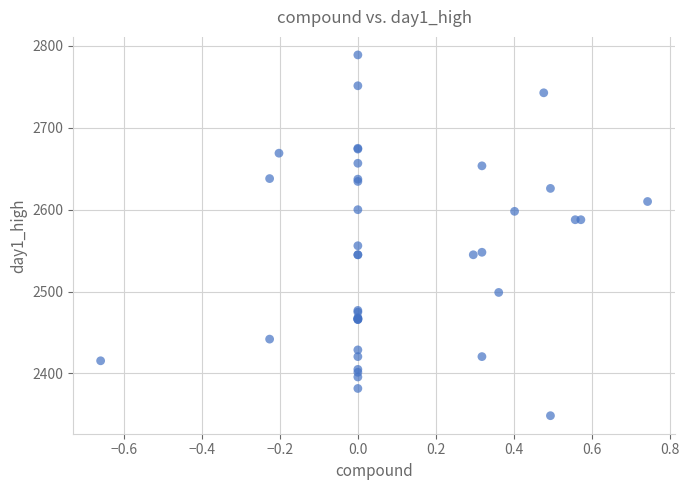

What Y value in the scatter plot is closest to 2568?

2556.0